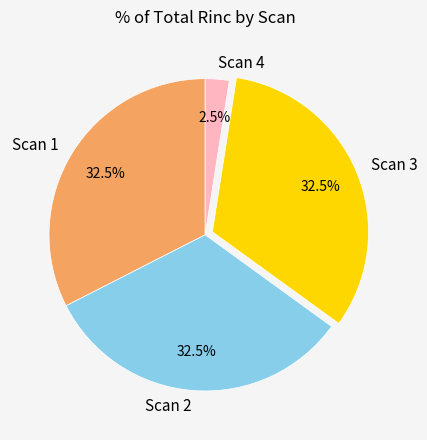

Which has a higher value, Scan 2 or Scan 4?

Scan 2